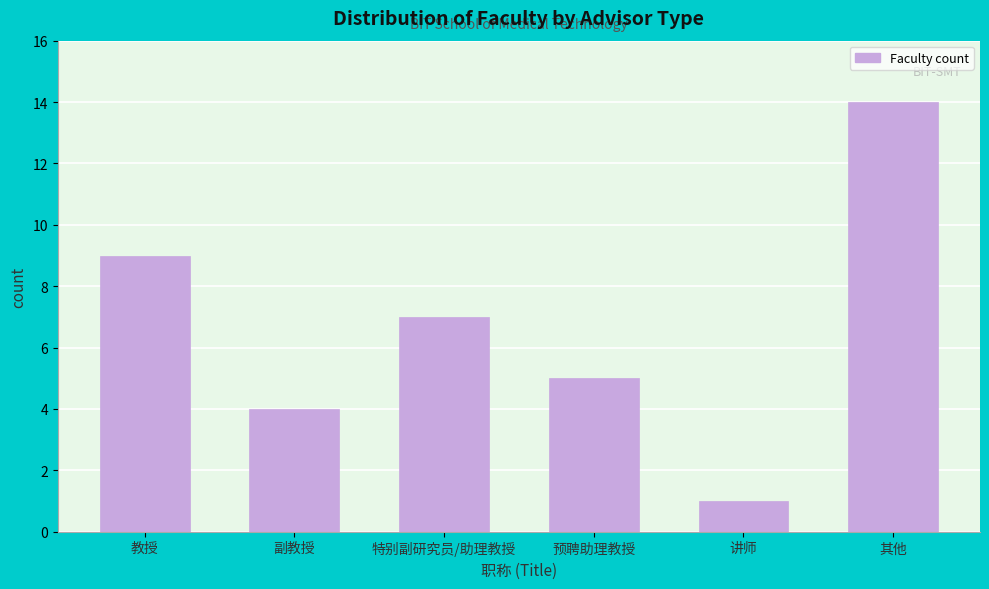

Reading left to right, what are all the values shown in this chart?

9	4	7	5	1	14